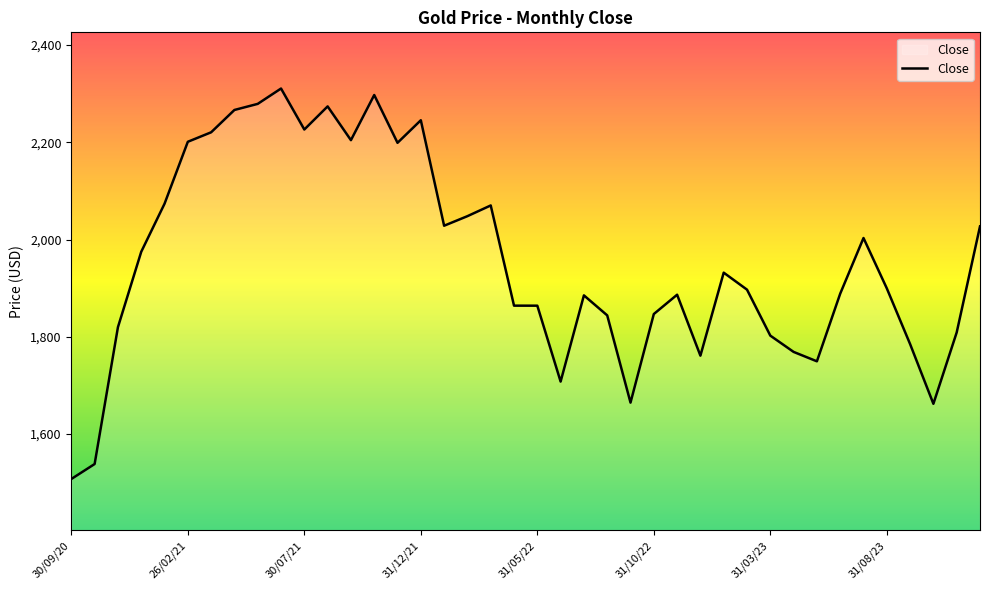

Is this an area chart (filled region under the line)?

Yes